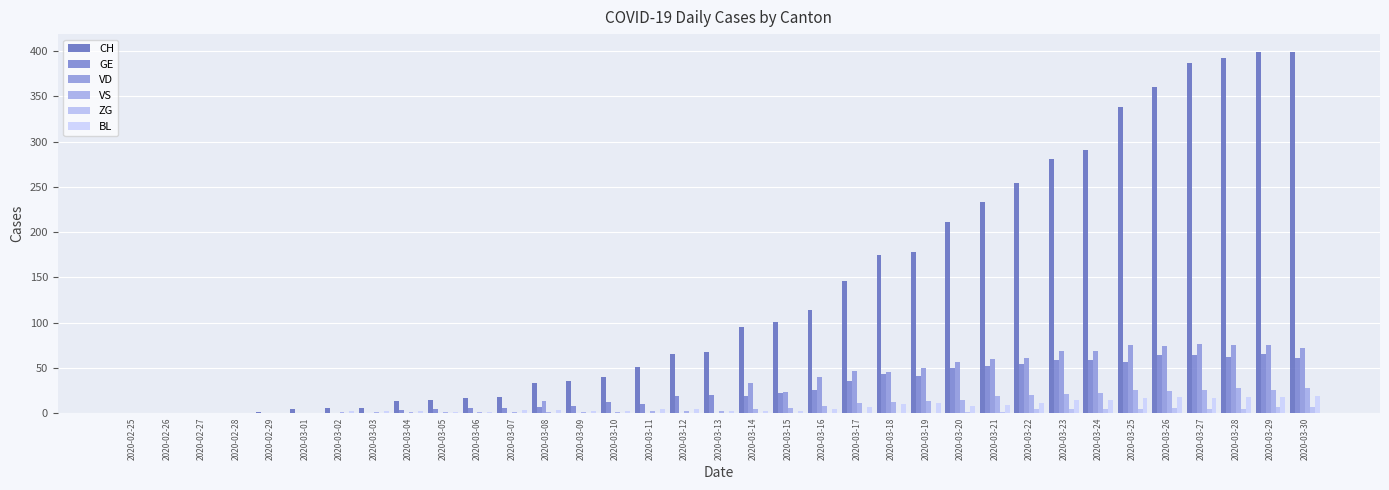

Which label corresponds to the largest value in the chart?

2020-03-29